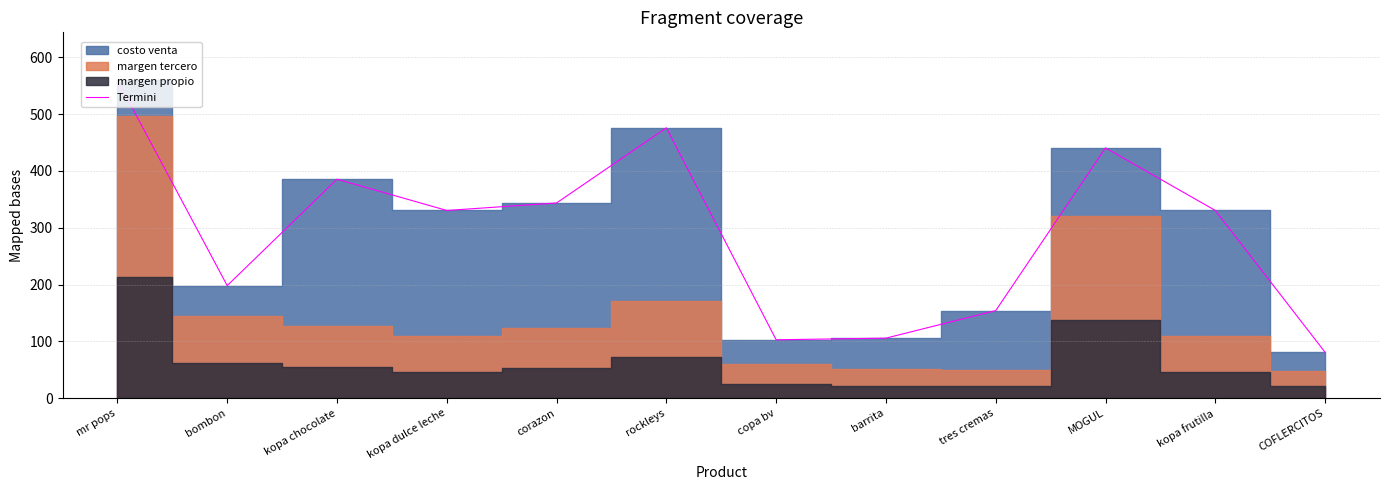

True or false: there are more than 2 points higher than both neighbors.

True